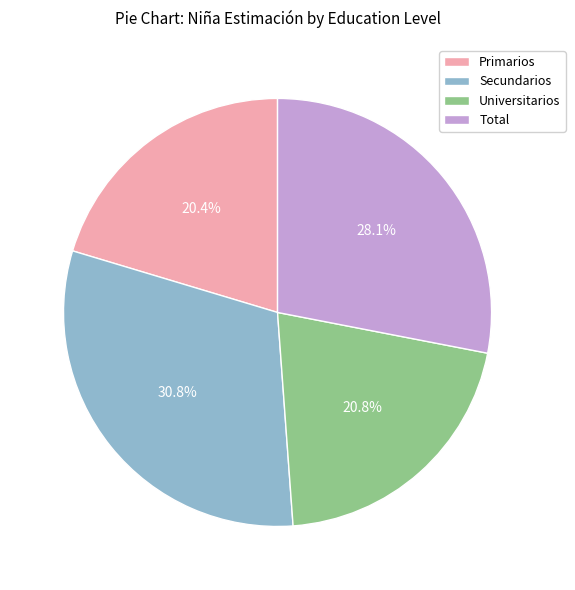

To the nearest percent, what is the average slice percentage?

25%